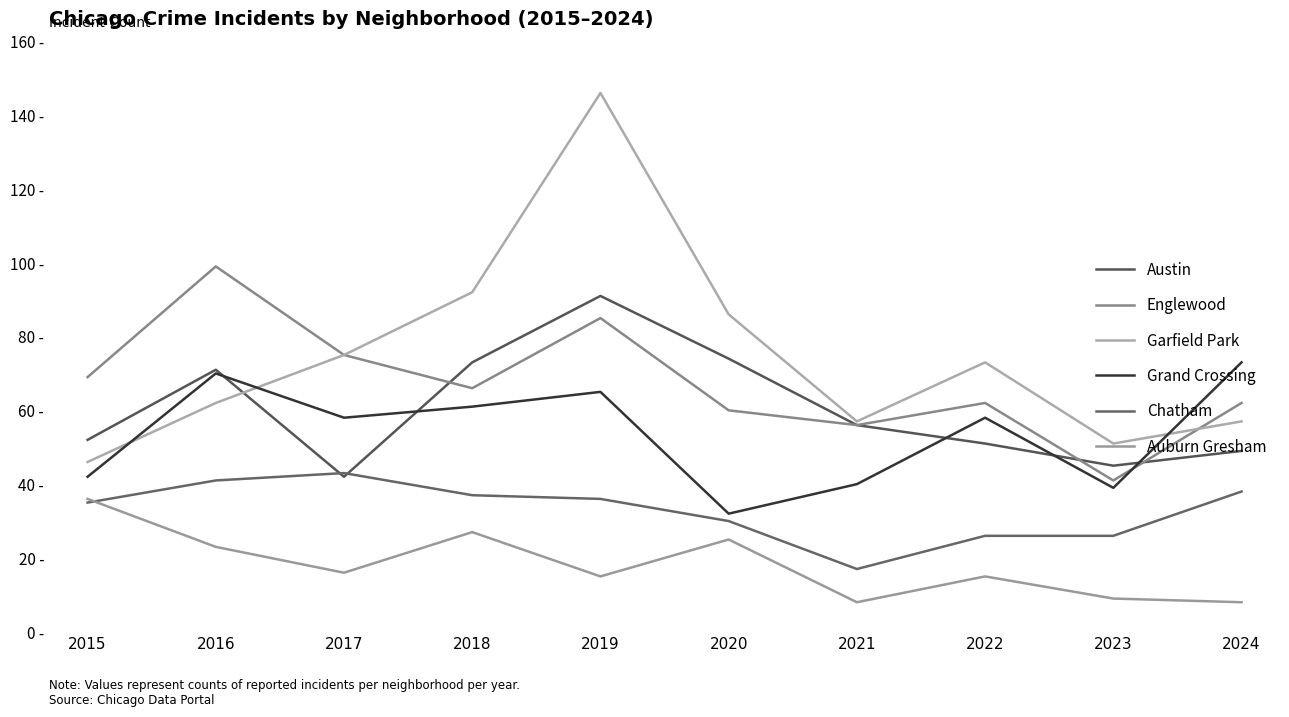

Rank the series by their maximum value, from highest to lowest.

Garfield Park, Englewood, Austin, Grand Crossing, Chatham, Auburn Gresham